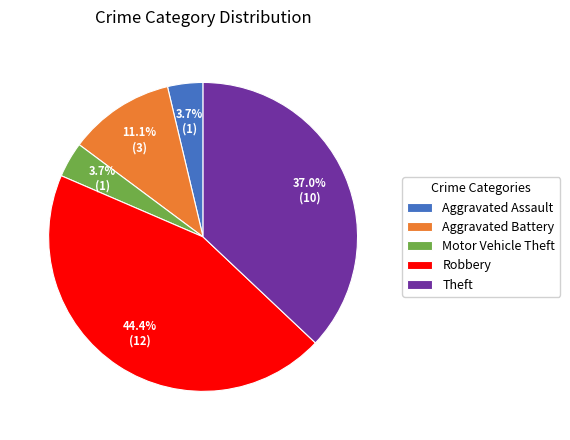

To the nearest percent, what is the average slice percentage?

20%